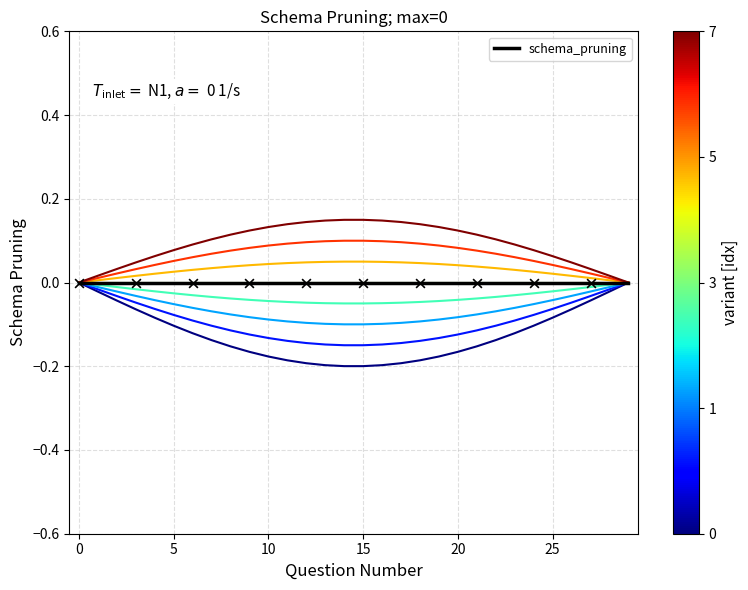

Which series contains the highest Y value?

variant 7